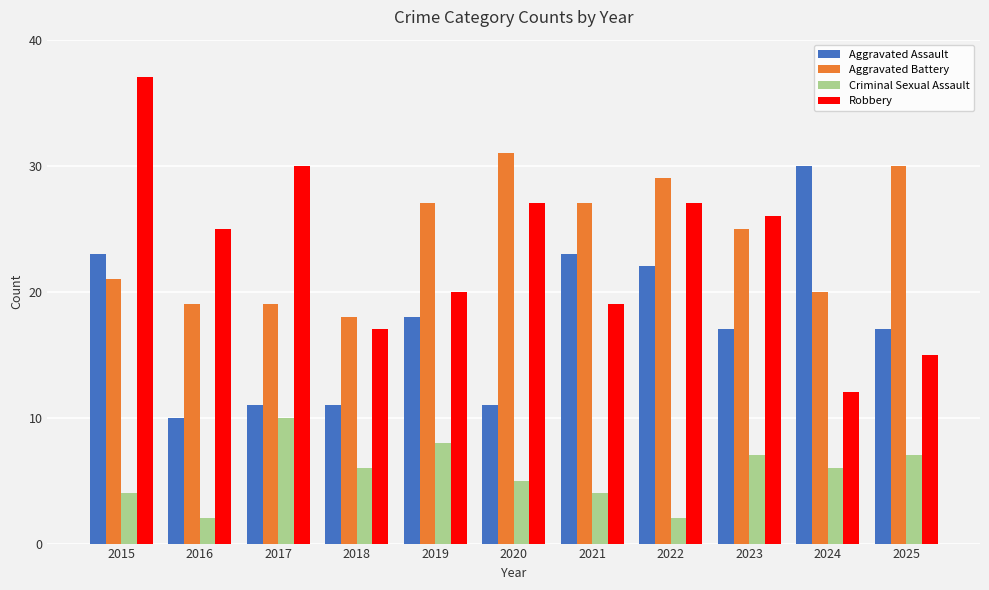

What is the minimum value shown in the chart?

2